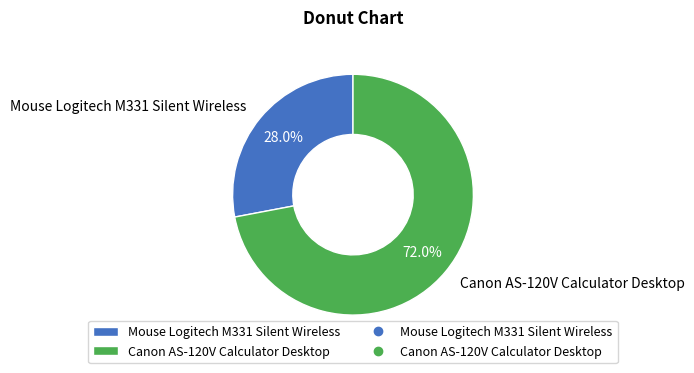

Rank the categories by value from lowest to highest.

Mouse Logitech M331 Silent Wireless, Canon AS-120V Calculator Desktop